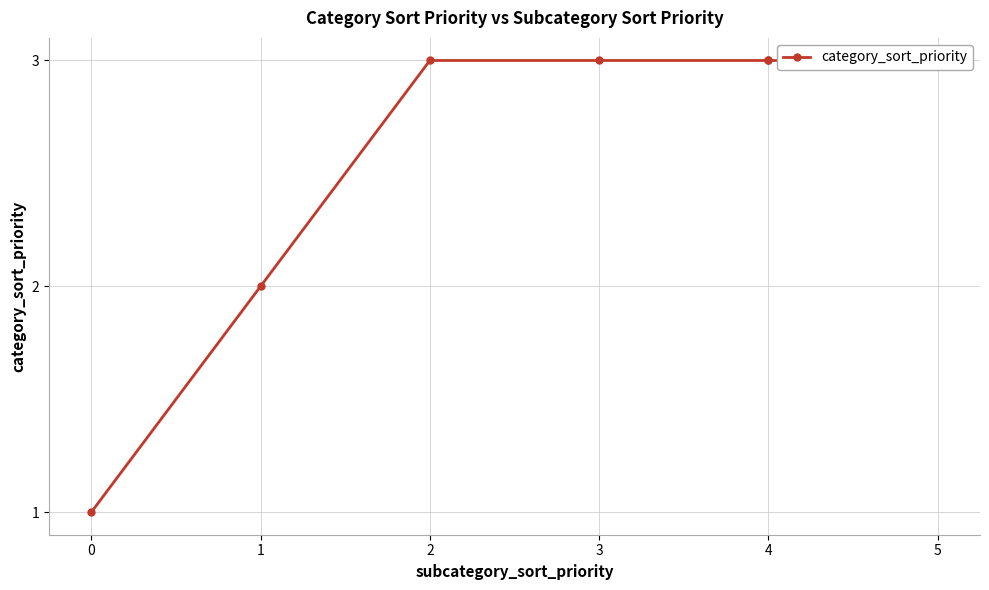

Which has a higher value, 2 or 5?

2